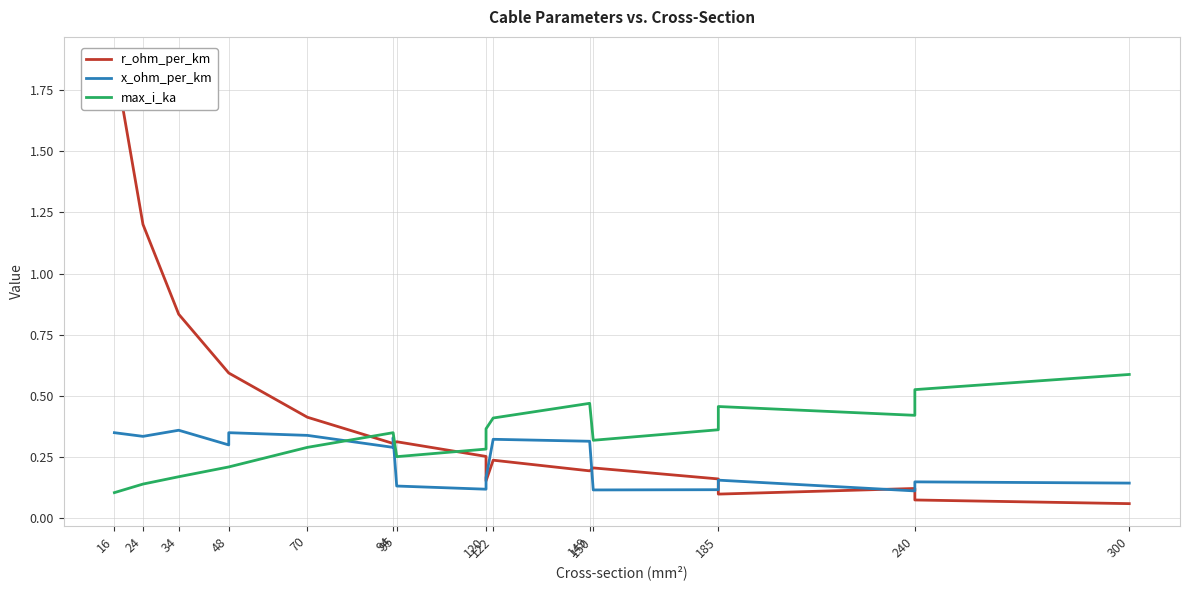

Reading left to right, list all the values displayed in this chart.

r_ohm_per_km: 1.9	1.2	0.8	0.6	0.6	0.4	0.3	0.3	0.3	0.3	0.2	0.2	0.2	0.2	0.2	0.1	0.1	0.1	0.1
x_ohm_per_km: 0.3	0.3	0.4	0.3	0.3	0.3	0.3	0.3	0.1	0.1	0.2	0.3	0.3	0.1	0.1	0.2	0.1	0.1	0.1
max_i_ka: 0.1	0.1	0.2	0.2	0.2	0.3	0.3	0.3	0.3	0.3	0.4	0.4	0.5	0.3	0.4	0.5	0.4	0.5	0.6